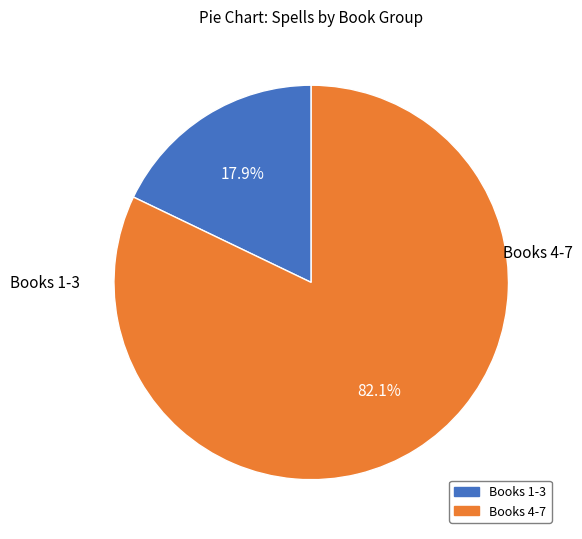

How many segments does this pie chart have?

2